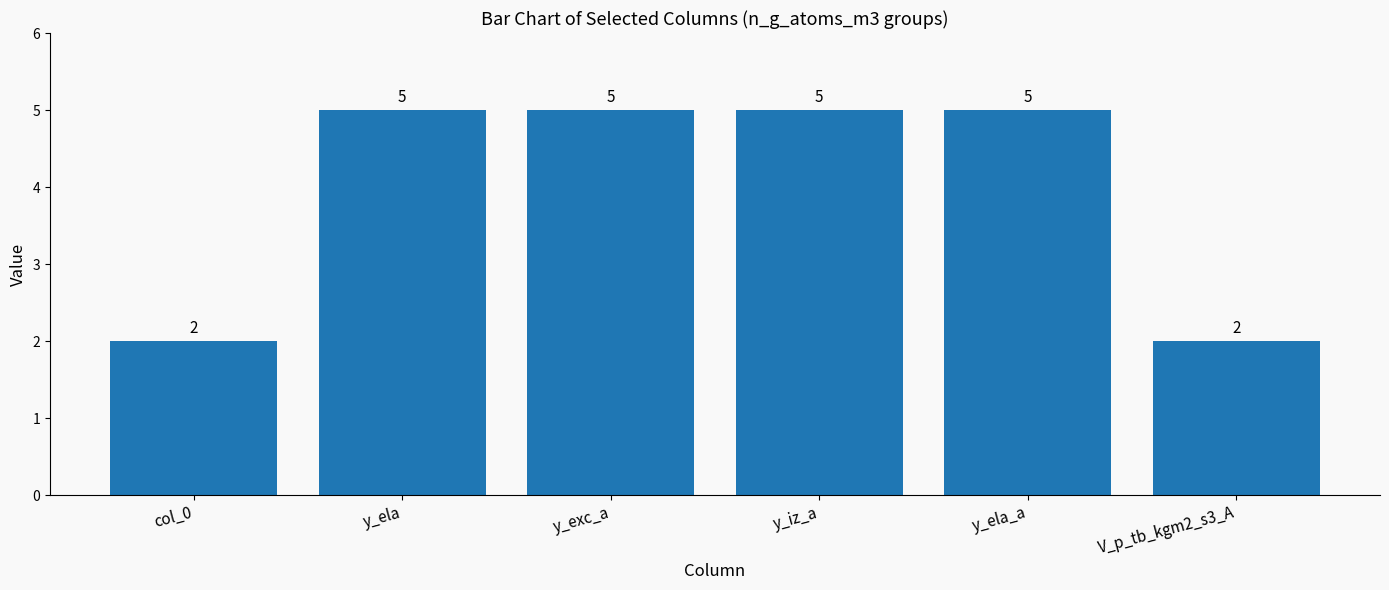

How many categories are shown in the chart?

6